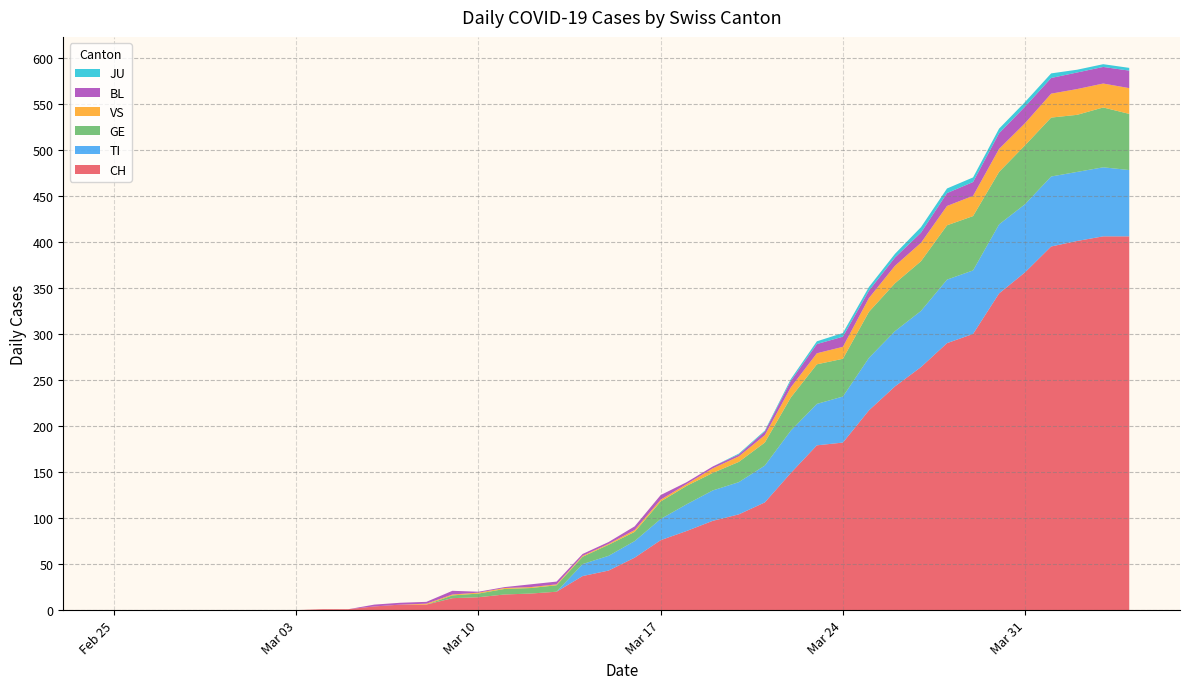

Reading left to right, what are all the values shown in this chart?

CH: 0=0	1=0	2=0	3=0	4=0	5=0	6=0	7=0	8=1	9=1	10=4	11=6	12=6	13=13	14=14	15=17	16=18	17=20	18=37	19=43	20=57	21=76	22=86	23=97	24=104	25=117	26=149	27=179	28=182	29=217	30=243	31=264	32=290	33=300	34=344	35=367	36=395	37=401	38=406	39=406
TI: 0=0	1=0	2=0	3=0	4=0	5=0	6=0	7=0	8=0	9=0	10=0	11=0	12=0	13=0	14=0	15=0	16=0	17=0	18=13	19=16	20=18	21=23	22=29	23=33	24=35	25=40	26=46	27=45	28=50	29=57	30=60	31=61	32=69	33=69	34=75	35=74	36=76	37=75	38=75	39=72
GE: 0=0	1=0	2=0	3=0	4=0	5=0	6=0	7=0	8=0	9=0	10=0	11=0	12=0	13=3	14=4	15=6	16=6	17=7	18=8	19=12	20=10	21=19	22=20	23=19	24=22	25=25	26=36	27=43	28=41	29=50	30=52	31=54	32=59	33=59	34=57	35=64	36=64	37=62	38=65	39=61
VS: 0=0	1=0	2=0	3=0	4=0	5=0	6=0	7=0	8=0	9=0	10=0	11=0	12=1	13=1	14=1	15=1	16=1	17=1	18=1	19=1	20=2	21=2	22=2	23=5	24=6	25=8	26=11	27=12	28=13	29=15	30=19	31=20	32=21	33=22	34=25	35=24	36=26	37=28	38=26	39=28
BL: 0=0	1=0	2=0	3=0	4=0	5=0	6=0	7=0	8=0	9=0	10=2	11=2	12=2	13=4	14=1	15=1	16=3	17=3	18=2	19=2	20=4	21=5	22=2	23=2	24=2	25=4	26=7	27=10	28=11	29=8	30=9	31=11	32=14	33=15	34=17	35=18	36=17	37=18	38=18	39=19
JU: 0=0	1=0	2=0	3=0	4=0	5=0	6=0	7=0	8=0	9=0	10=0	11=0	12=0	13=0	14=0	15=0	16=0	17=0	18=0	19=0	20=0	21=0	22=0	23=0	24=1	25=1	26=2	27=3	28=4	29=4	30=4	31=6	32=5	33=5	34=5	35=5	36=5	37=3	38=3	39=3